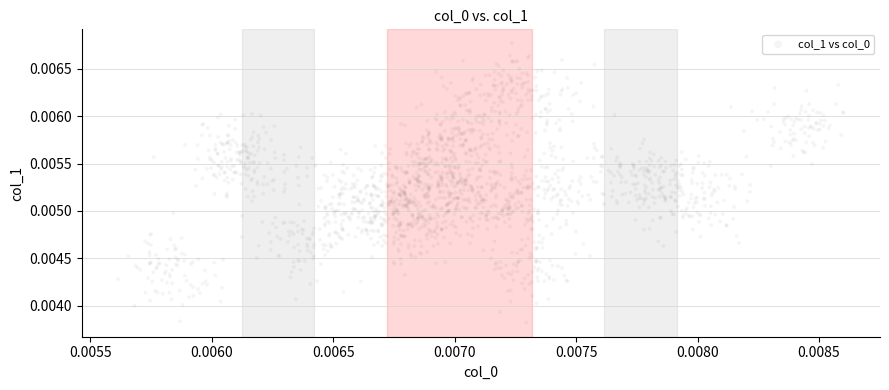

How many data points are displayed?

1920